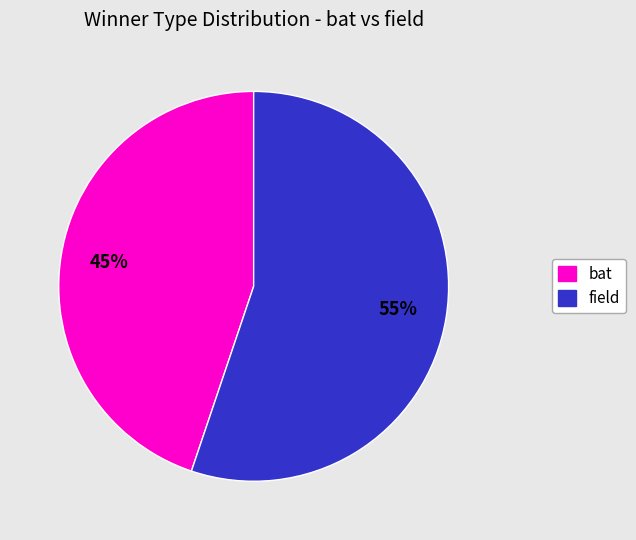

Is there a majority slice in this chart?

Yes